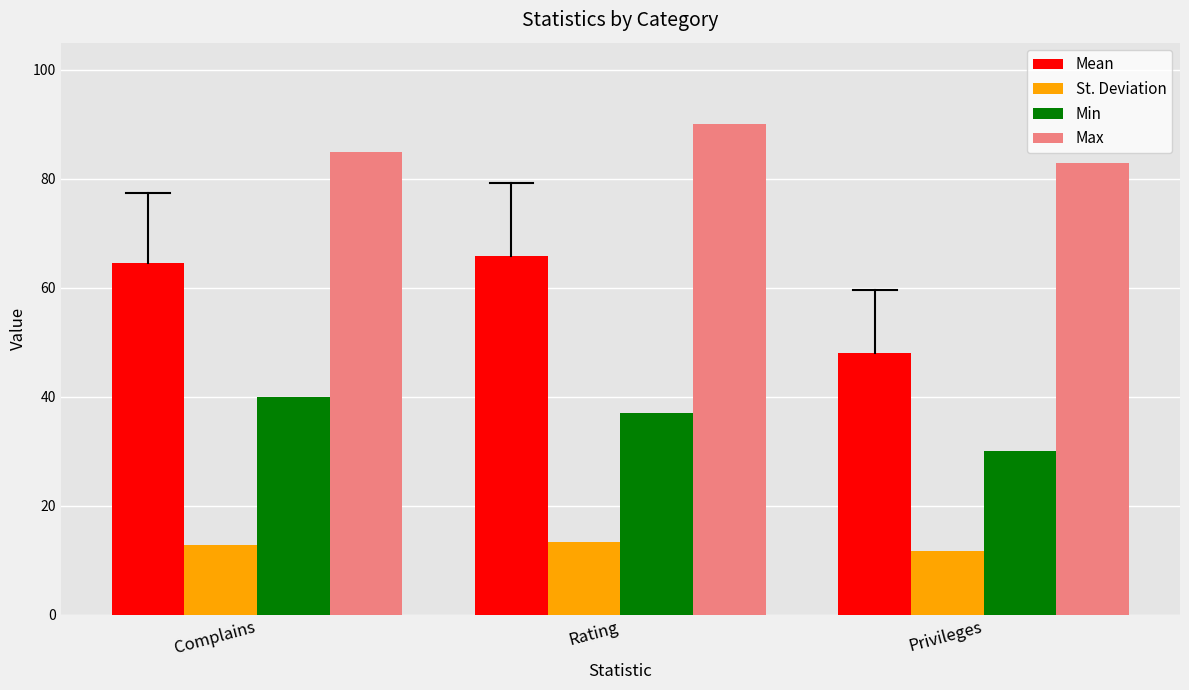

Rank the series by their average value, from highest to lowest.

Max, Mean, Min, St. Deviation